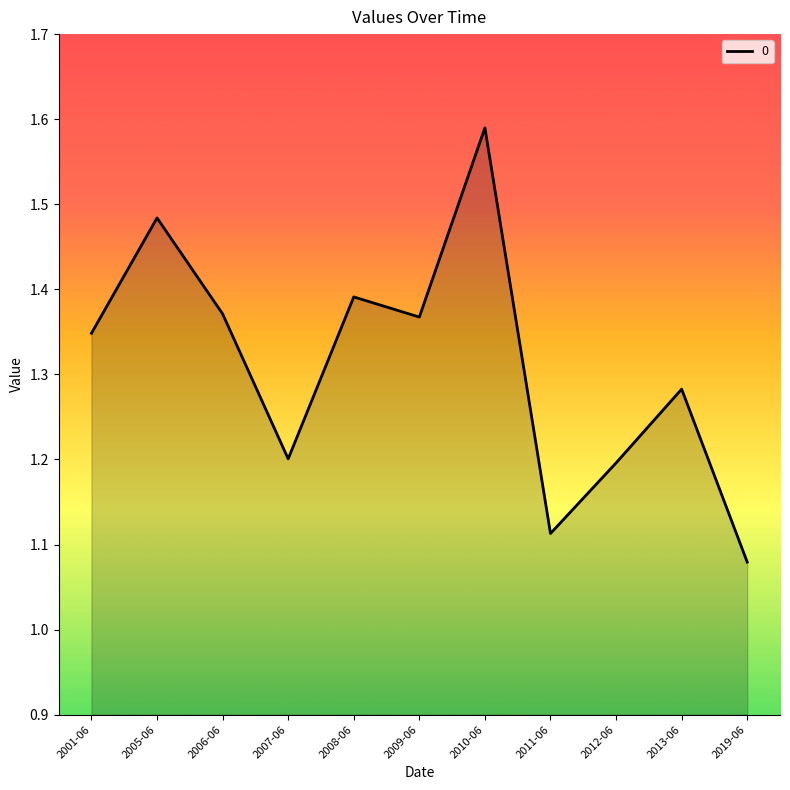

At which category does the data reach its first local peak?

2005-06